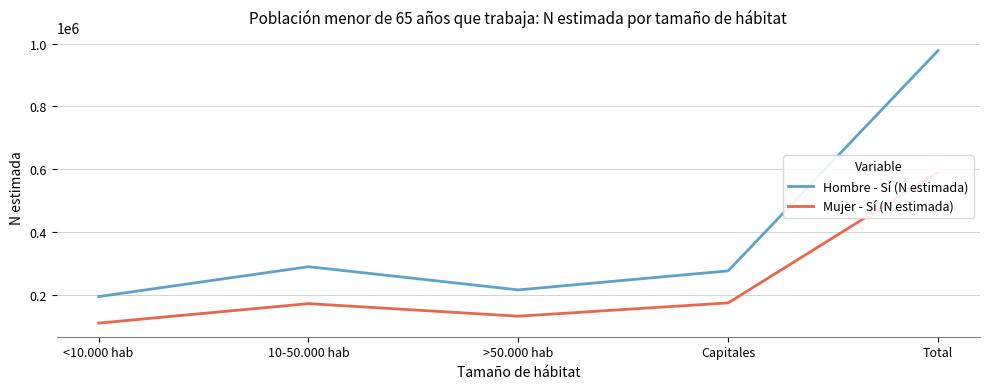

What position from the right is Total?

1